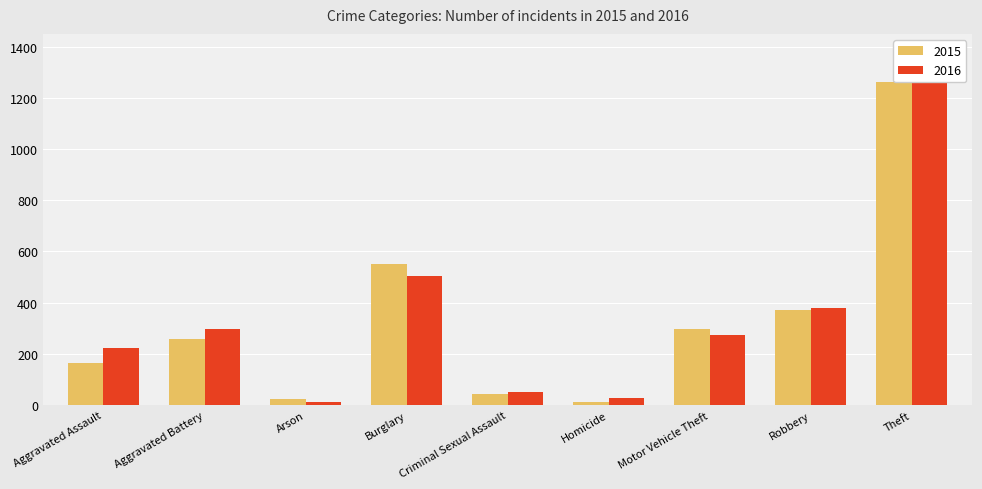

Reading left to right, transcribe all the data shown in this chart.

2015: 164	259	22	552	43	13	299	372	1263
2016: 225	298	14	505	51	28	272	381	1297